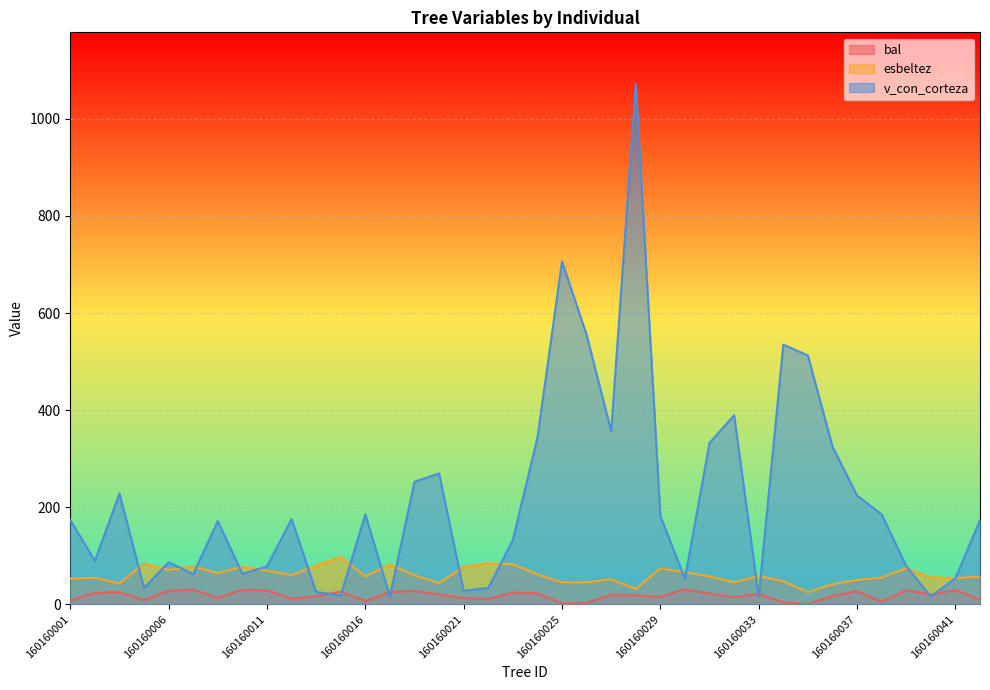

Between 160160005 and 160160015, which is larger?

160160015